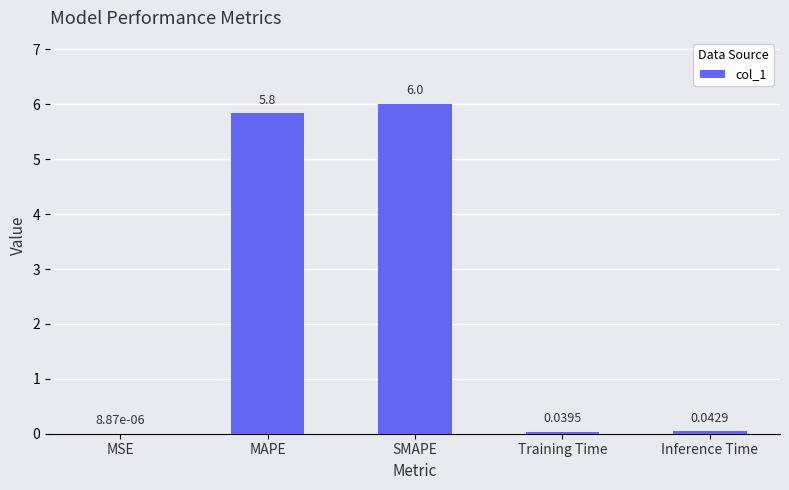

Between MAPE and SMAPE, which is larger?

SMAPE